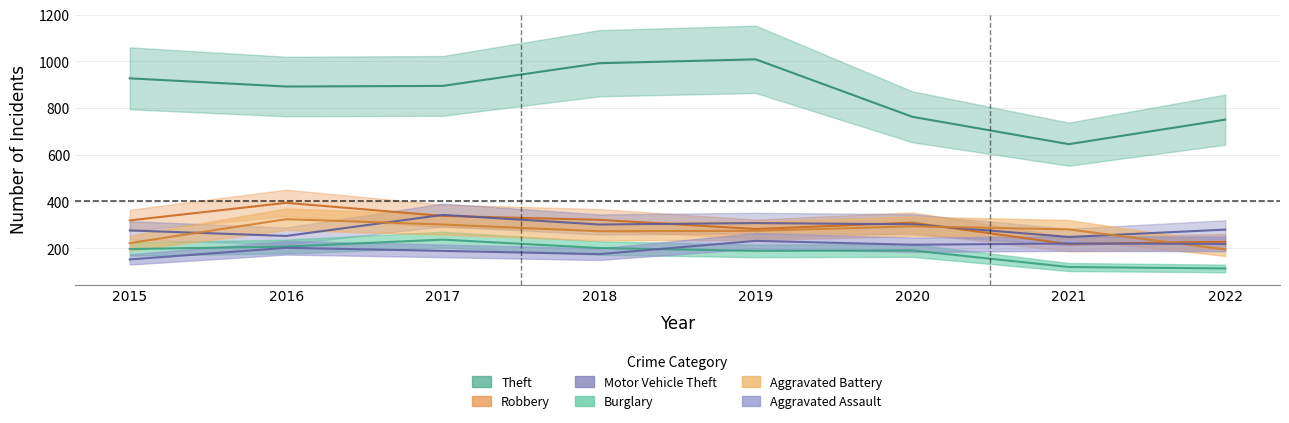

Reading left to right, extract all data points from this chart.

Theft: 2015=927.5	2016=892.5	2017=895.1	2018=992.2	2019=1008.9	2020=763.0	2021=645.8	2022=750.8
Robbery: 2015=319.4	2016=394.6	2017=338.6	2018=322.0	2019=282.6	2020=309.8	2021=217.9	2022=228.4
Motor Vehicle Theft: 2015=276.5	2016=252.9	2017=343.0	2018=301.9	2019=308.0	2020=302.8	2021=248.5	2022=280.0
Burglary: 2015=196.9	2016=207.4	2017=237.1	2018=201.2	2019=189.0	2020=190.8	2021=119.9	2022=113.8
Aggravated Battery: 2015=222.2	2016=324.6	2017=301.9	2018=273.0	2019=274.8	2020=294.0	2021=280.9	2022=195.1
Aggravated Assault: 2015=152.2	2016=202.1	2017=189.0	2018=175.0	2019=231.9	2020=215.2	2021=220.5	2022=218.8